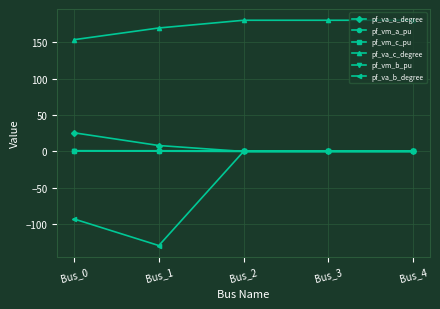

The value of pf_va_c_degree at Bus_4 is 96.6. True or false?

False